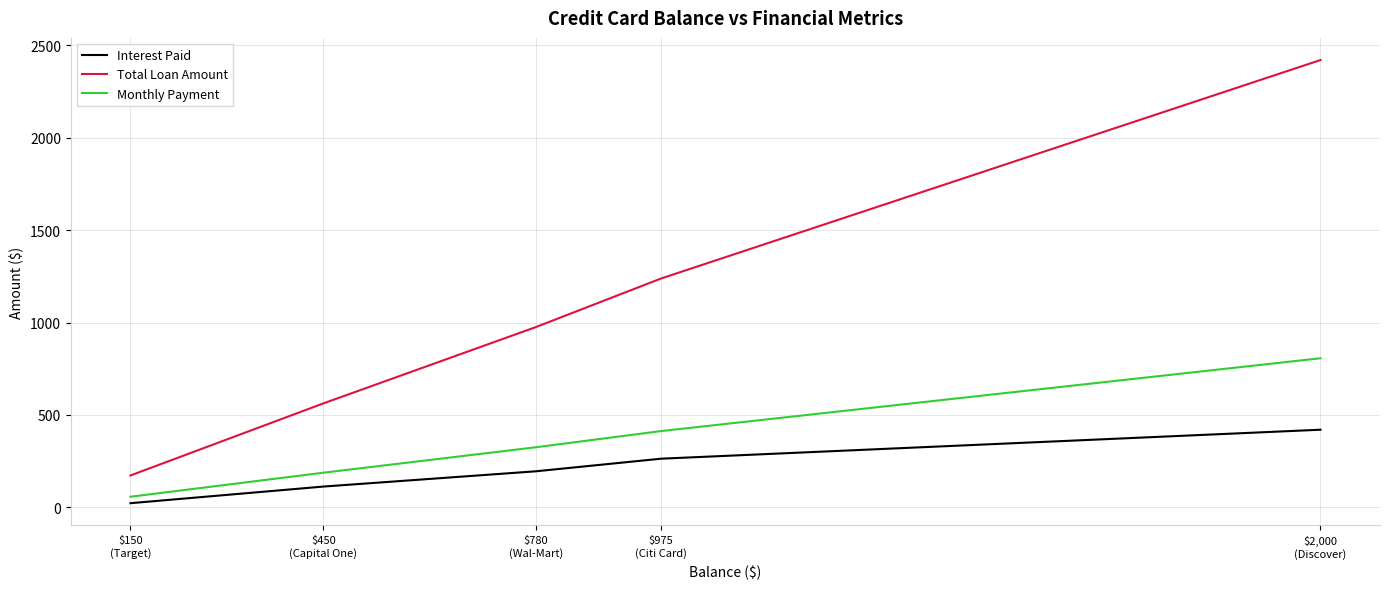

True or false: Interest Paid and Monthly Payment intersect in this chart.

False